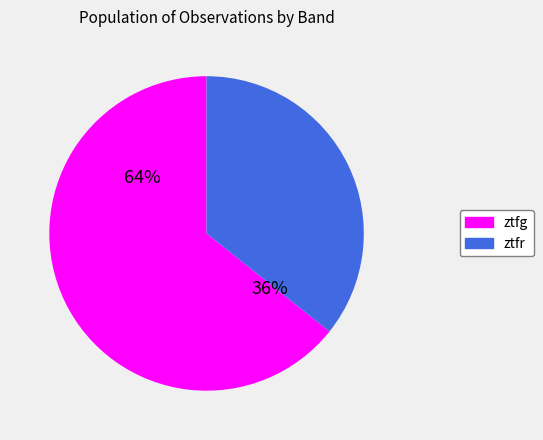

Which has a higher value, ztfg or ztfr?

ztfg